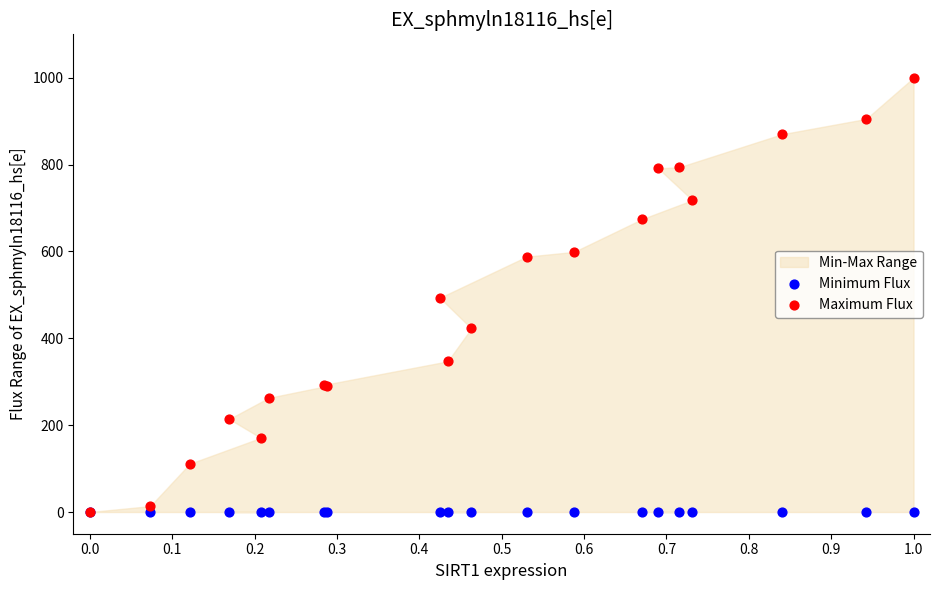

Which series contains the highest Y value?

Maximum Flux